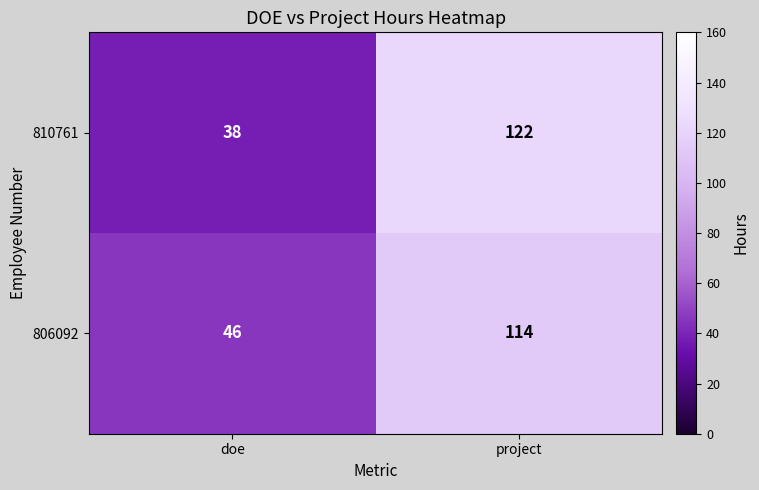

Rank the series at project from lowest to highest value.

806092, 810761